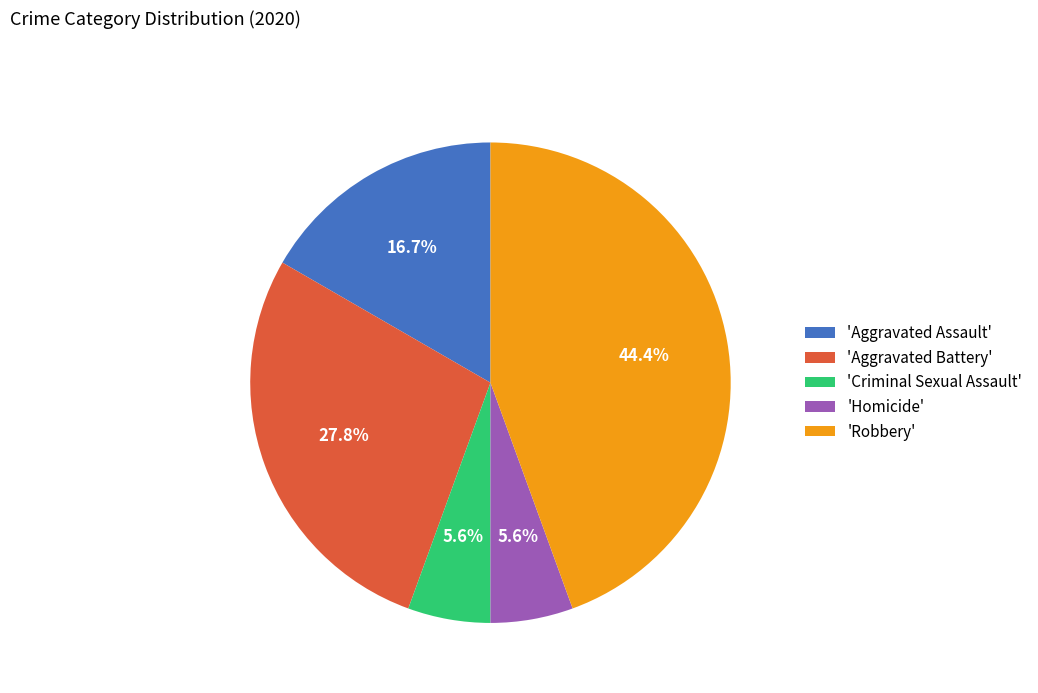

Which slice is the largest?

'Robbery'